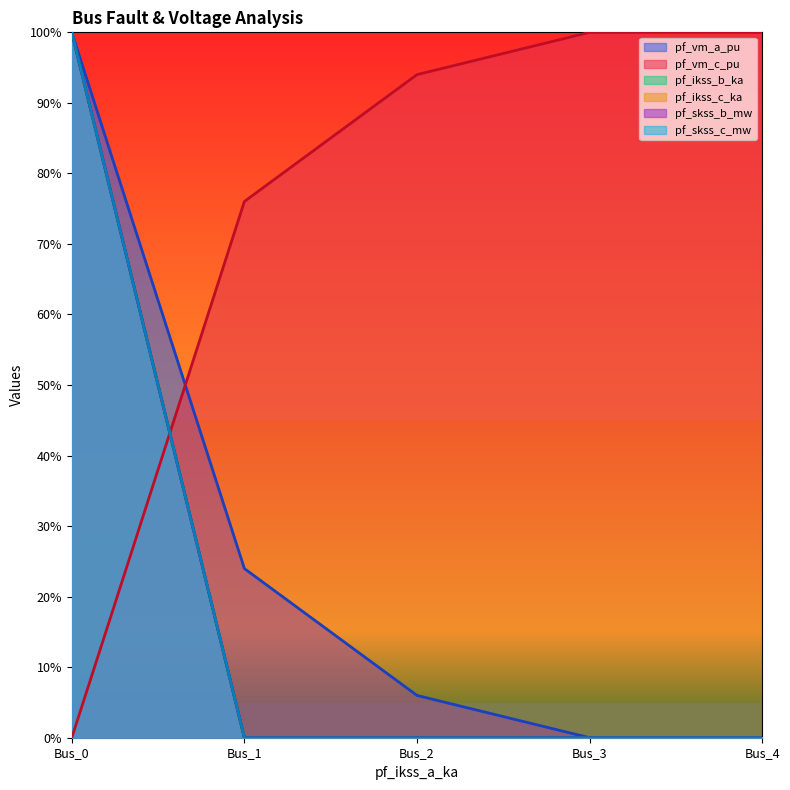

What is the difference between the pf_skss_b_mw values at Bus_0 and Bus_3?

1.0